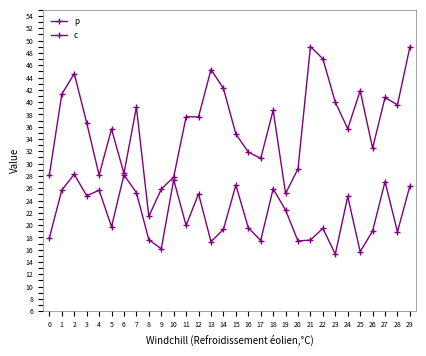

Where does the p series first go above 37?

1